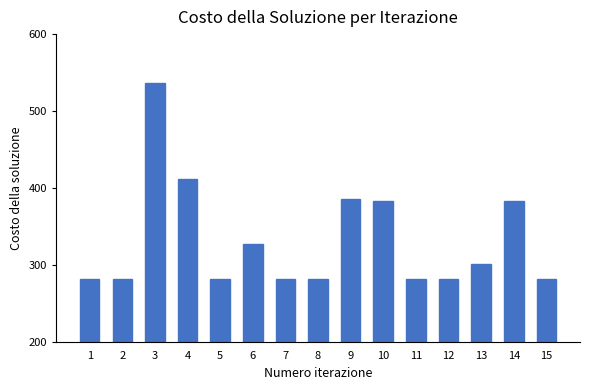

Reading right to left, extract all data points from this chart.

15=281	14=383	13=301	12=281	11=281	10=383	9=385	8=281	7=281	6=327	5=281	4=411	3=537	2=281	1=281